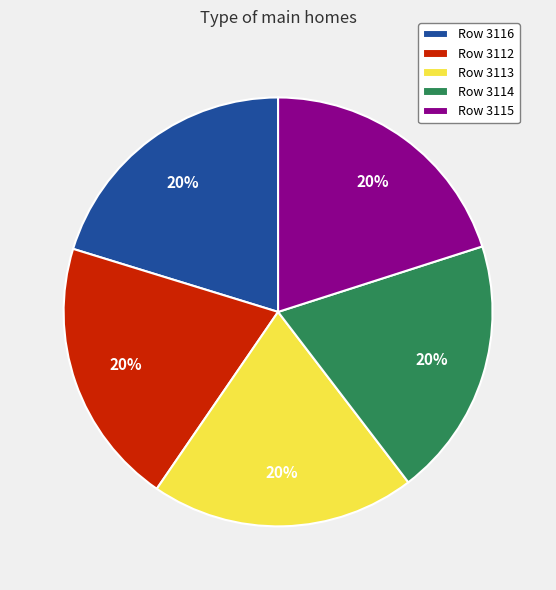

To the nearest percent, what percentage of the pie is Row 3113?

20%